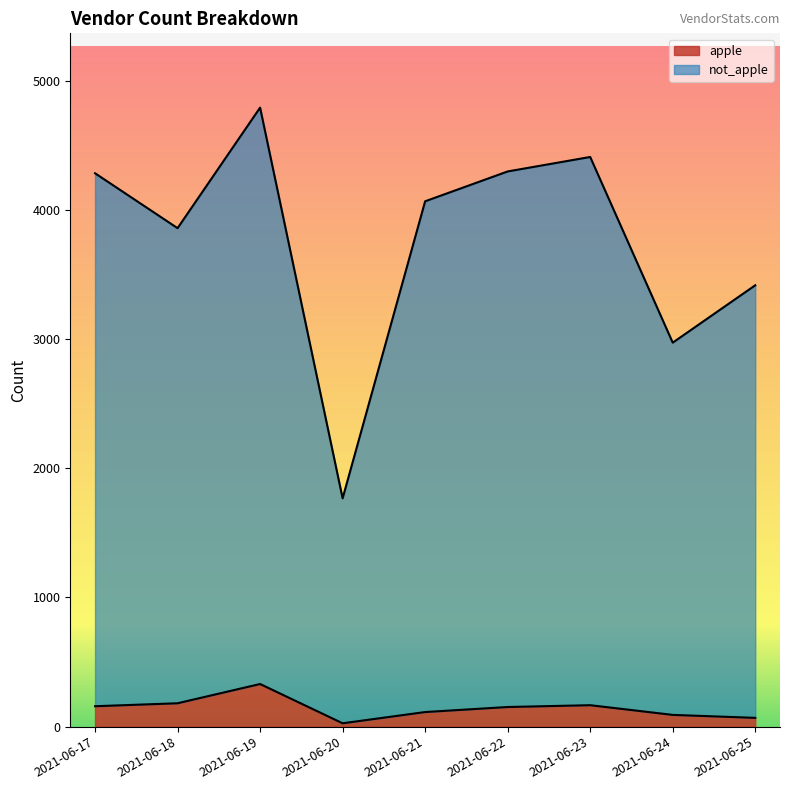

What is the total value across all series at 2021-06-17?

4283